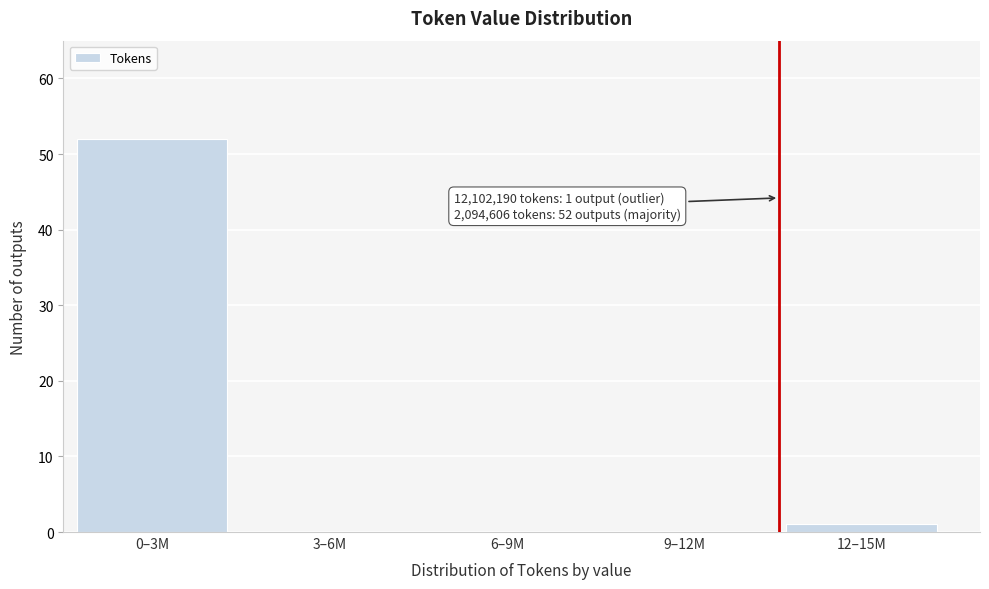

Reading left to right, list all the values displayed in this chart.

0–3M=52	3–6M=0	6–9M=0	9–12M=0	12–15M=1